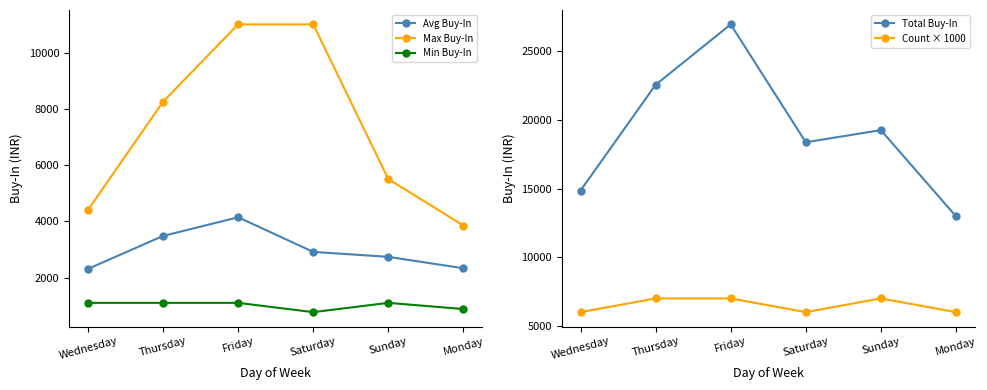

True or false: Count × 1000 and Avg Buy-In cross at least once.

False